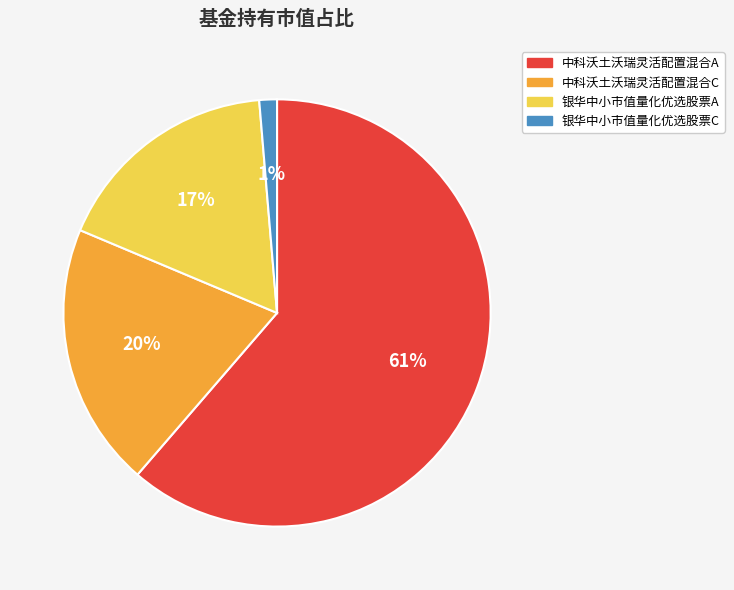

How many slices are in this pie chart?

4